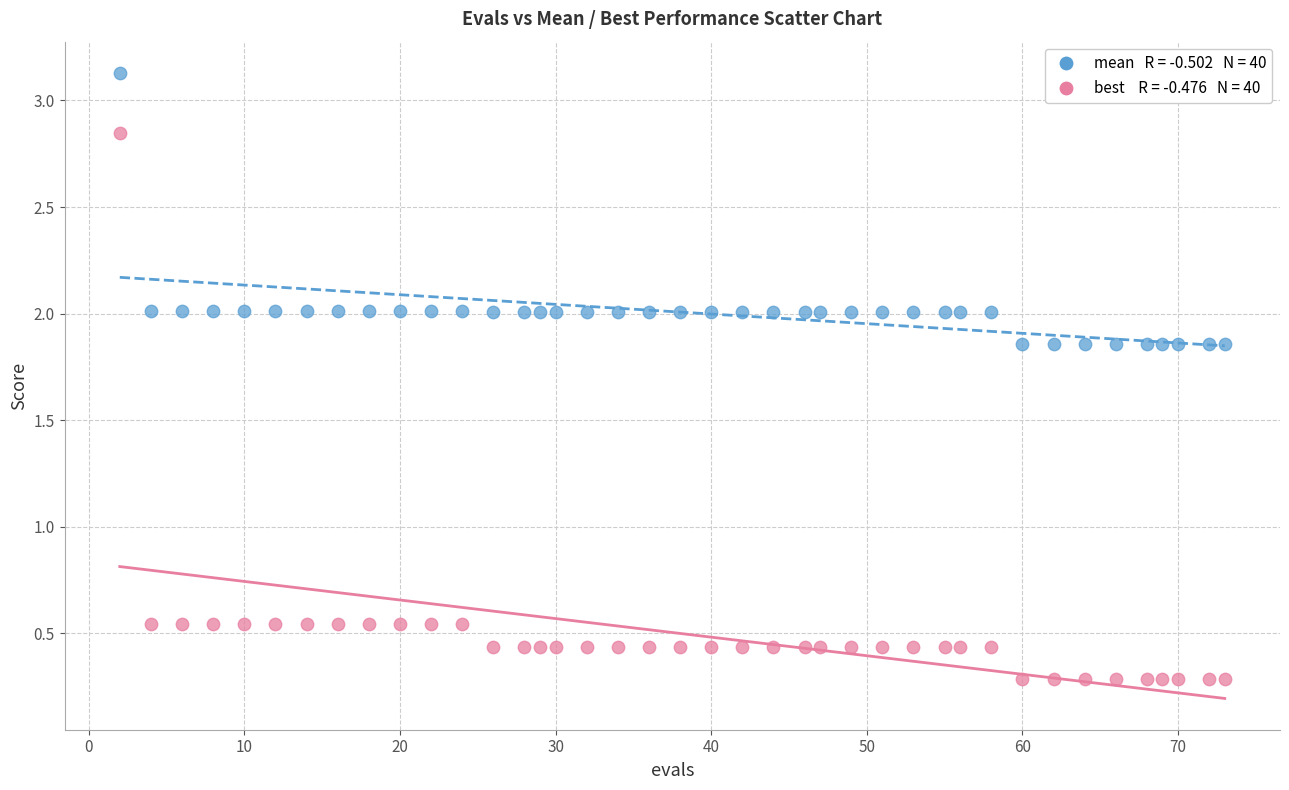

Across all data points, what is the range of X values (max minus min)?

71.0